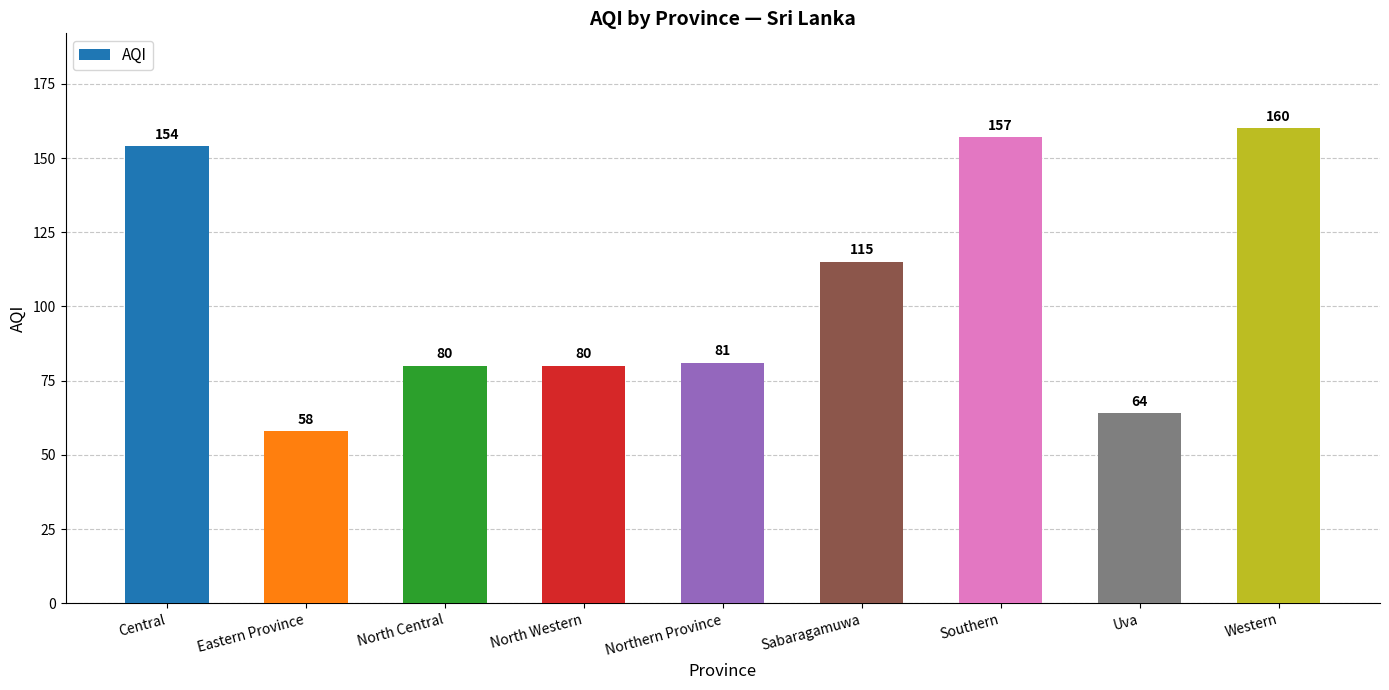

True or false: the data shows 262 at Southern.

False